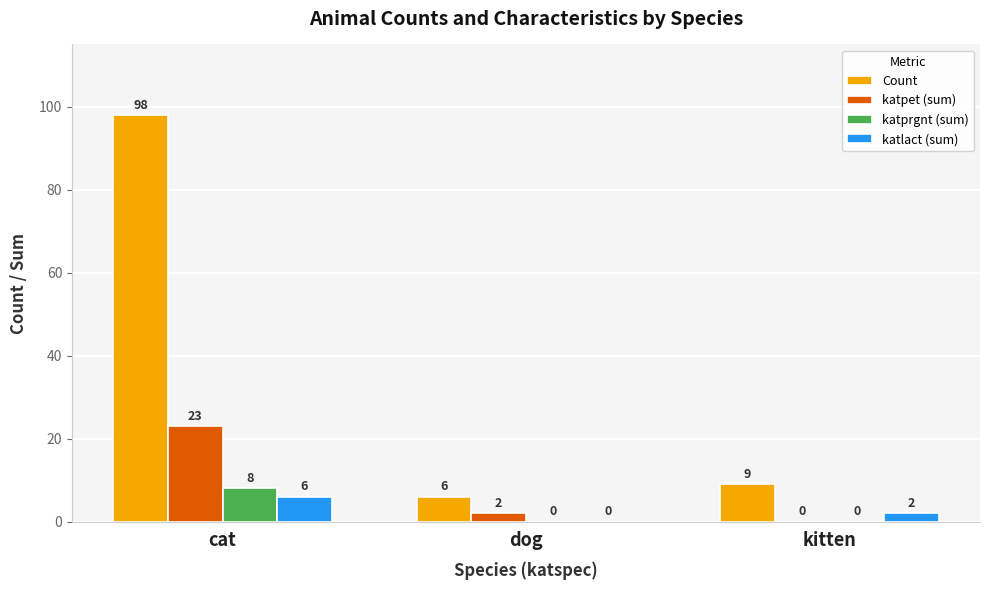

The value of katlact (sum) at dog is -4. True or false?

False